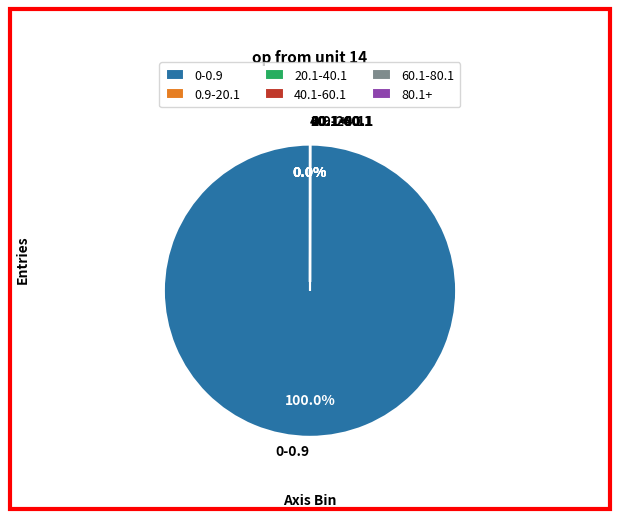

What is the majority slice?

0-0.9